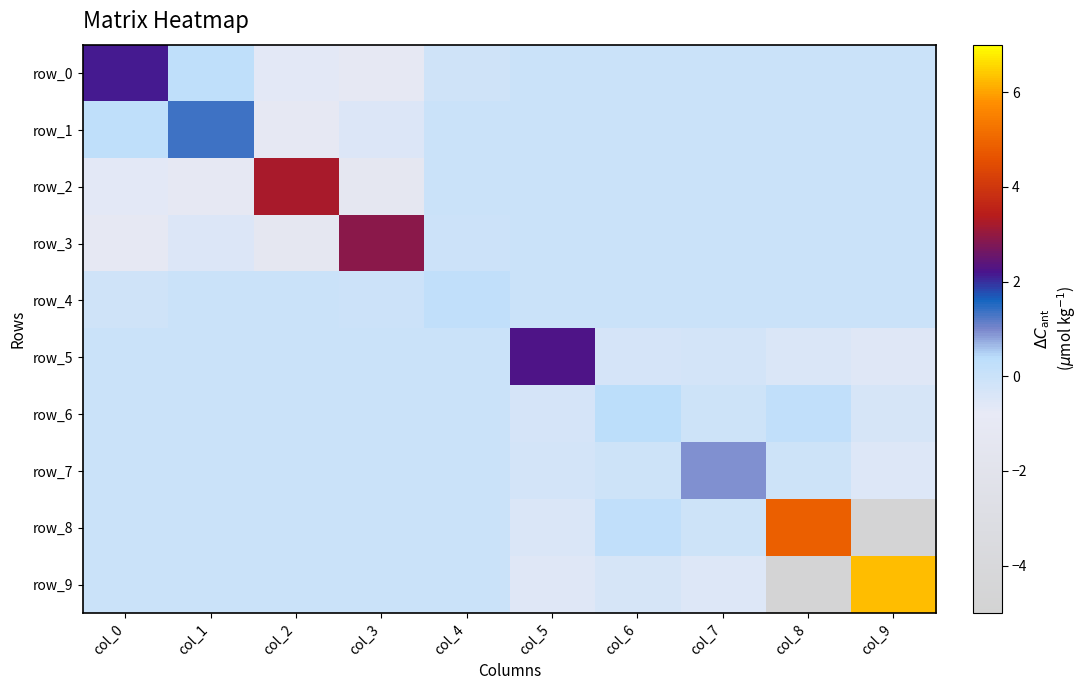

Reading left to right, extract all data points from this chart.

row_0: col_0=2.2	col_1=0.3	col_2=-0.6	col_3=-1.0	col_4=-0.2	col_5=0.0	col_6=0.0	col_7=0.0	col_8=0.0	col_9=0.0
row_1: col_0=0.3	col_1=1.3	col_2=-1.0	col_3=-0.5	col_4=-0.0	col_5=0.0	col_6=0.0	col_7=0.0	col_8=0.0	col_9=0.0
row_2: col_0=-0.6	col_1=-1.0	col_2=3.2	col_3=-1.3	col_4=-0.0	col_5=0.0	col_6=0.0	col_7=0.0	col_8=0.0	col_9=0.0
row_3: col_0=-1.0	col_1=-0.5	col_2=-1.3	col_3=2.9	col_4=-0.1	col_5=0.0	col_6=0.0	col_7=0.0	col_8=0.0	col_9=0.0
row_4: col_0=-0.2	col_1=-0.0	col_2=-0.0	col_3=-0.1	col_4=0.2	col_5=0.0	col_6=0.0	col_7=0.0	col_8=0.0	col_9=0.0
row_5: col_0=0.0	col_1=0.0	col_2=0.0	col_3=0.0	col_4=0.0	col_5=2.2	col_6=-0.3	col_7=-0.2	col_8=-0.4	col_9=-0.6
row_6: col_0=0.0	col_1=0.0	col_2=0.0	col_3=0.0	col_4=0.0	col_5=-0.3	col_6=0.4	col_7=-0.1	col_8=0.2	col_9=-0.3
row_7: col_0=0.0	col_1=0.0	col_2=0.0	col_3=0.0	col_4=0.0	col_5=-0.2	col_6=-0.1	col_7=0.9	col_8=-0.1	col_9=-0.5
row_8: col_0=0.0	col_1=0.0	col_2=0.0	col_3=0.0	col_4=0.0	col_5=-0.4	col_6=0.2	col_7=-0.1	col_8=4.9	col_9=-4.7
row_9: col_0=0.0	col_1=0.0	col_2=0.0	col_3=0.0	col_4=0.0	col_5=-0.6	col_6=-0.3	col_7=-0.5	col_8=-4.7	col_9=6.3